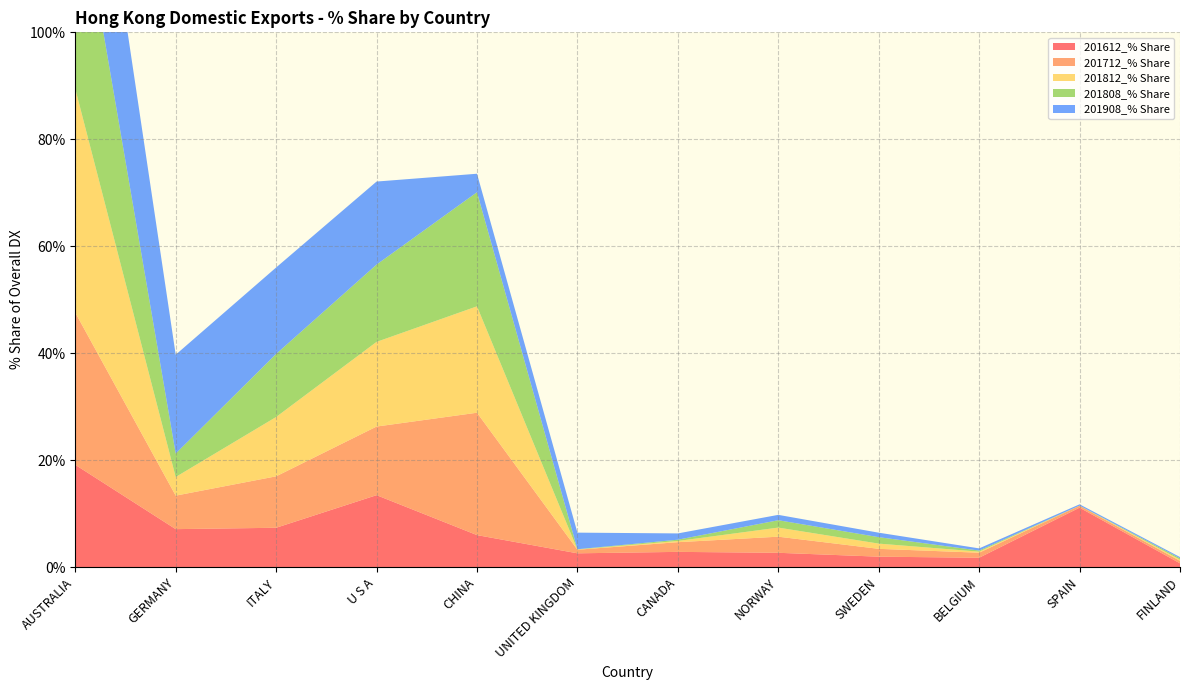

Reading left to right, extract all data points from this chart.

201612_% Share: 19.1	7.1	7.3	13.4	6.0	2.6	2.8	2.7	1.9	1.7	11.1	0.7
201712_% Share: 28.5	6.3	9.6	12.8	22.9	0.7	1.8	3.0	1.5	0.9	0.4	0.5
201812_% Share: 41.9	3.5	11.1	15.8	19.9	0.0	0.2	1.7	1.0	0.2	0.0	0.2
201808_% Share: 41.1	4.4	11.8	14.5	21.3	0.1	0.2	1.4	1.2	0.2	0.0	0.3
201908_% Share: 35.0	18.5	16.2	15.5	3.5	3.1	1.2	1.0	0.8	0.4	0.2	0.2